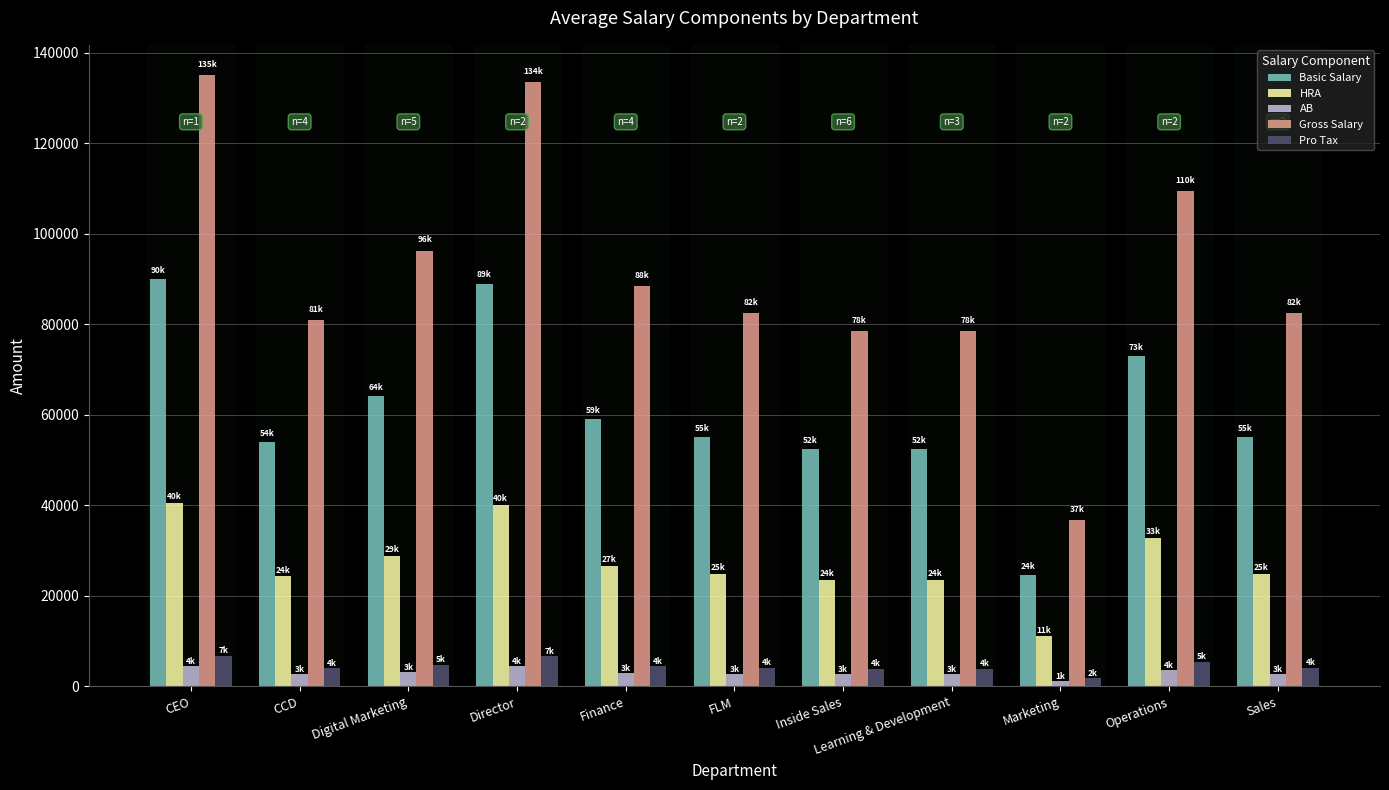

How many series are shown in this chart?

5